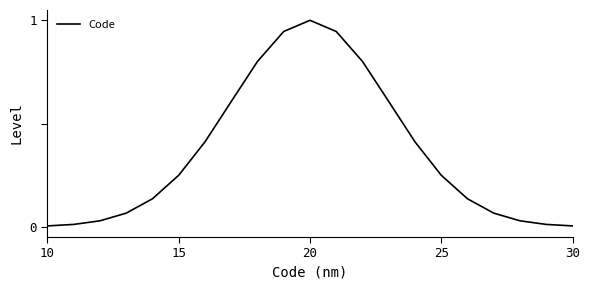

What is the greatest value displayed?

1.0